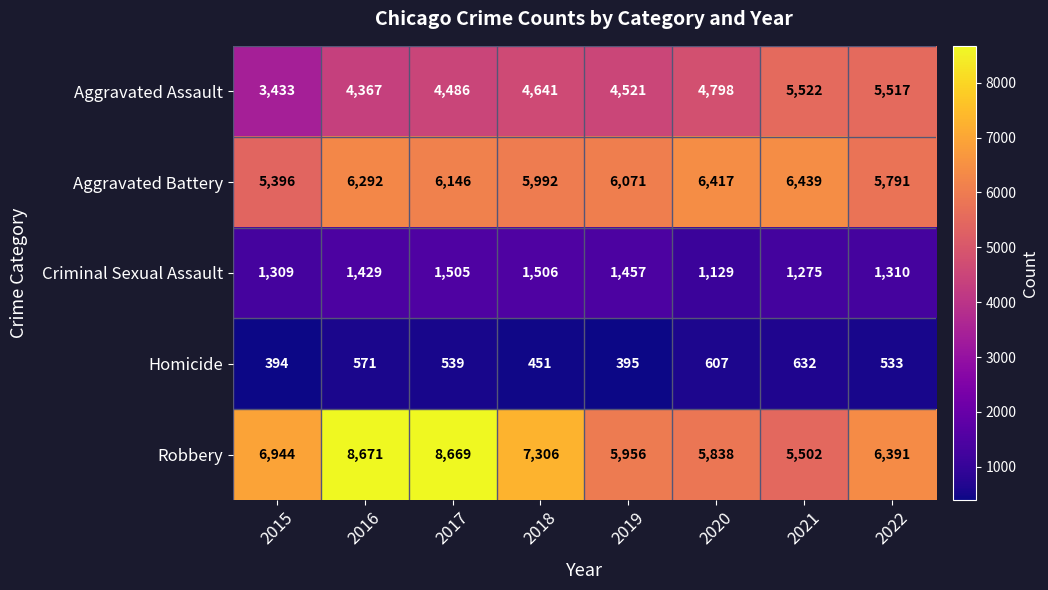

What is the approximate value of Aggravated Assault at 2019, to the nearest 100?

4500